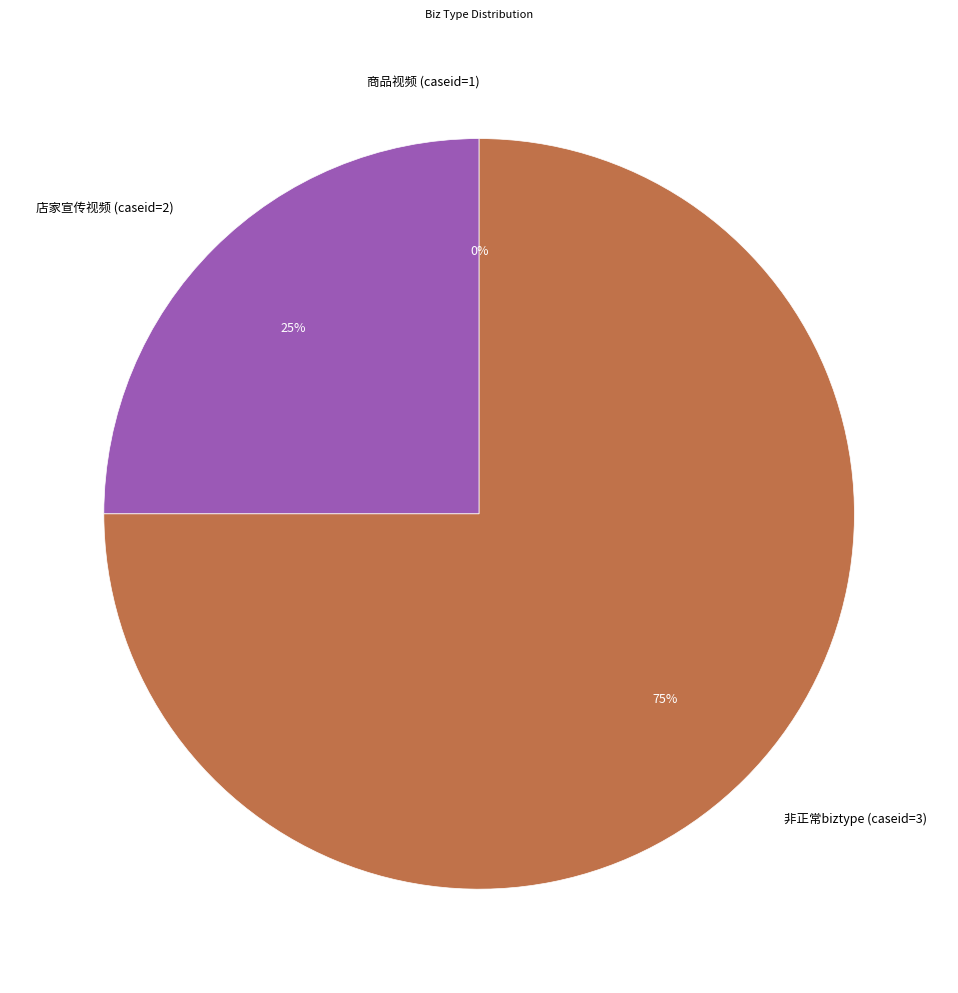

Is it true that 非正常biztype (caseid=3) is 75% of the pie?

True